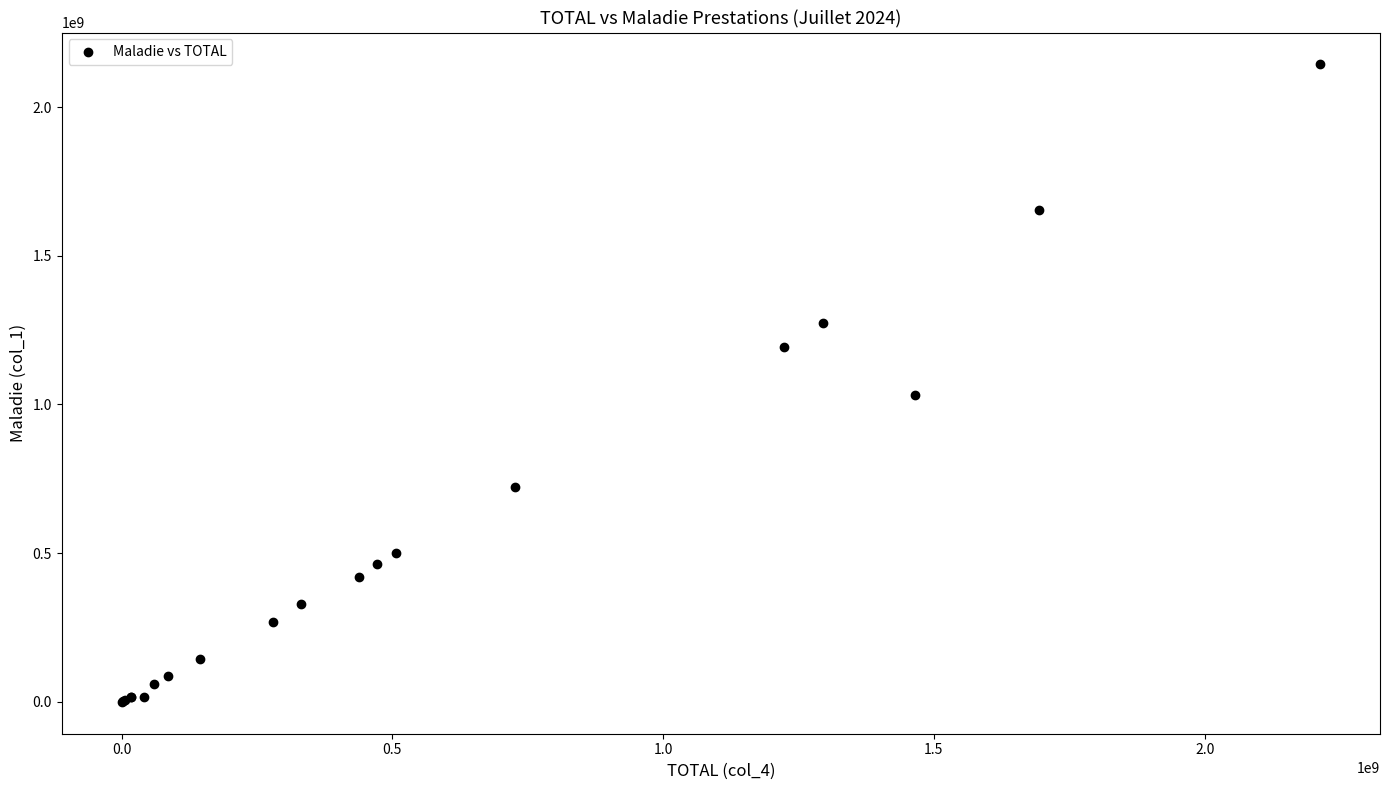

What Y value in the scatter plot is closest to 1071786898?

1033012154.8